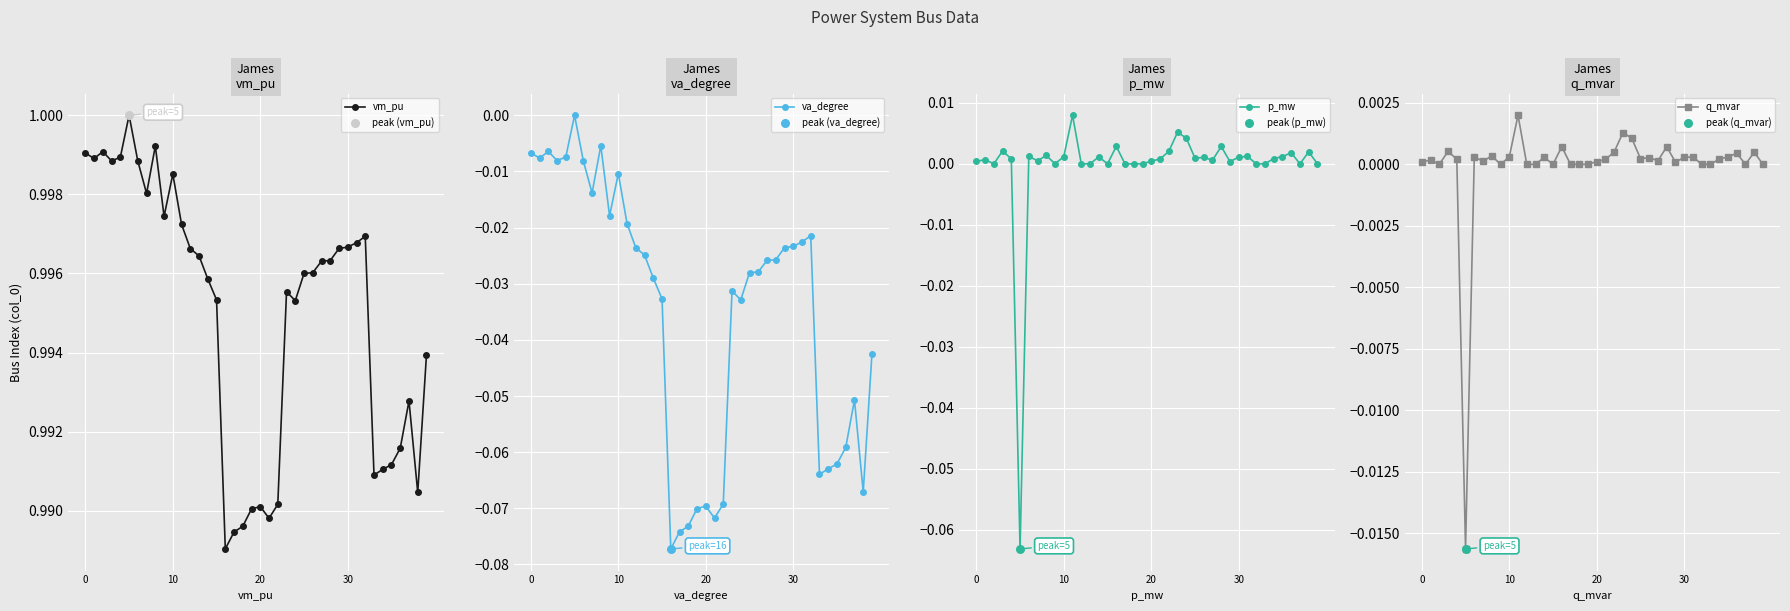

Which series reaches the maximum Y coordinate?

vm_pu